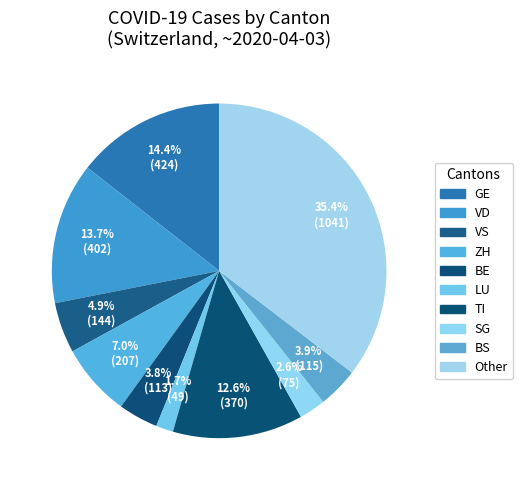

How many segments does this pie chart have?

10